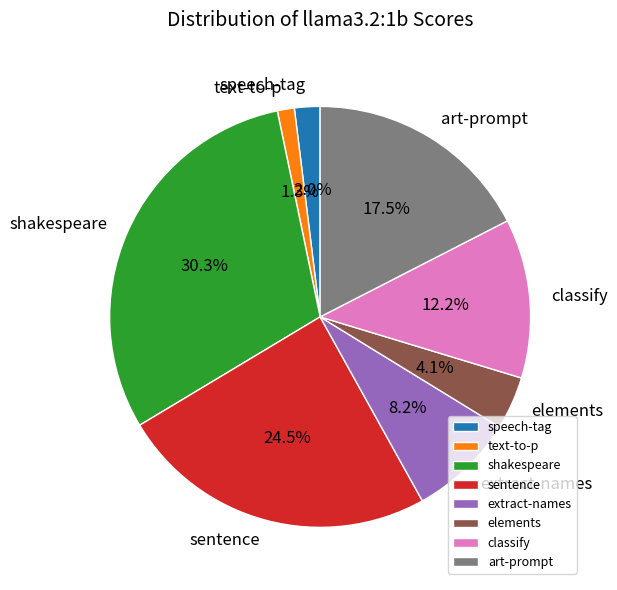

Which slice is the smallest?

text-to-p